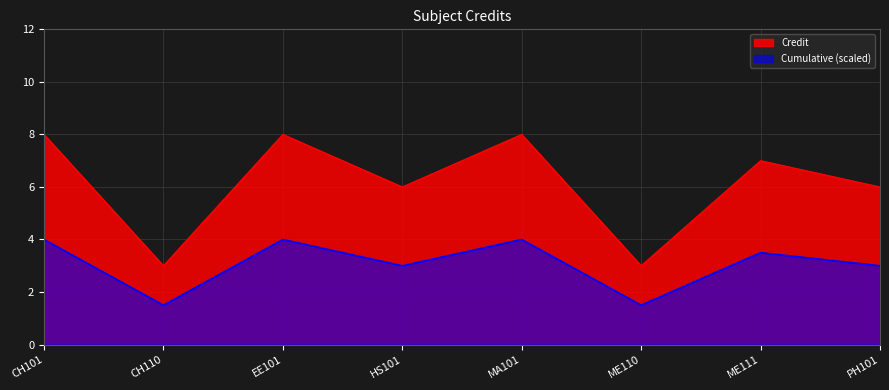

Where is the first local minimum?

CH110